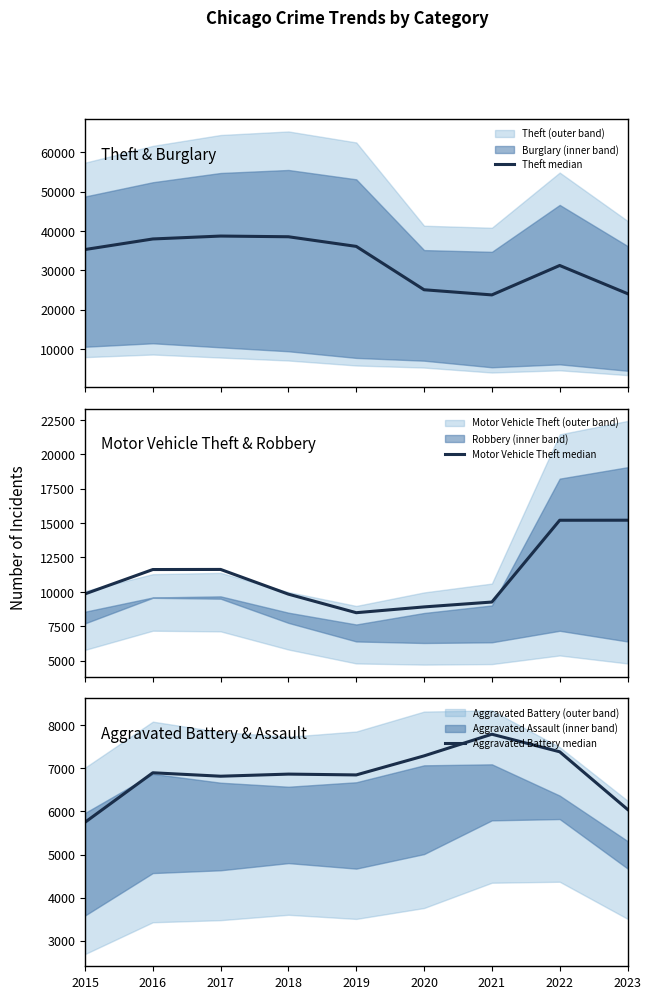

Does the chart have visible grid lines?

No